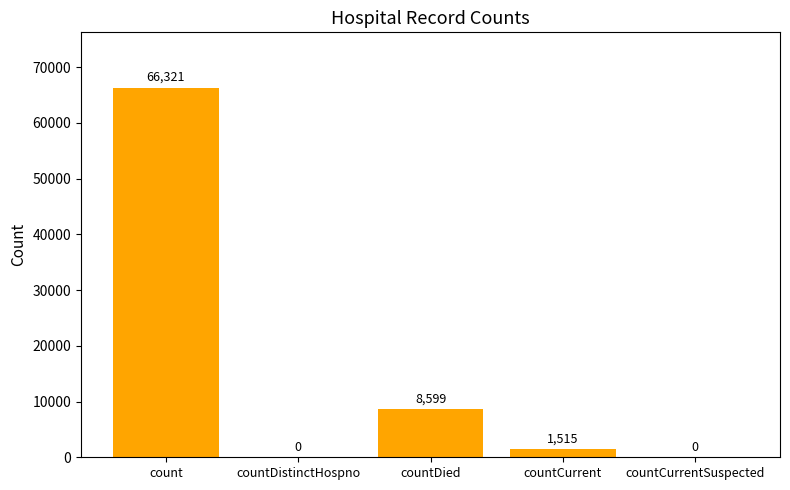

Reading left to right, extract all data points from this chart.

66321	0	8599	1515	0